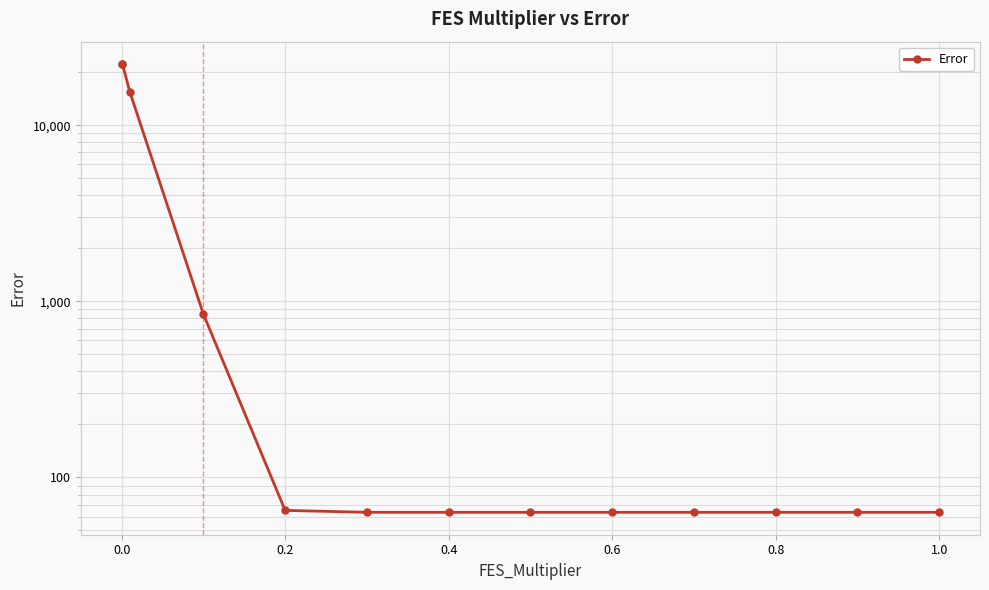

The value at 0.4 is 29.6. True or false?

False